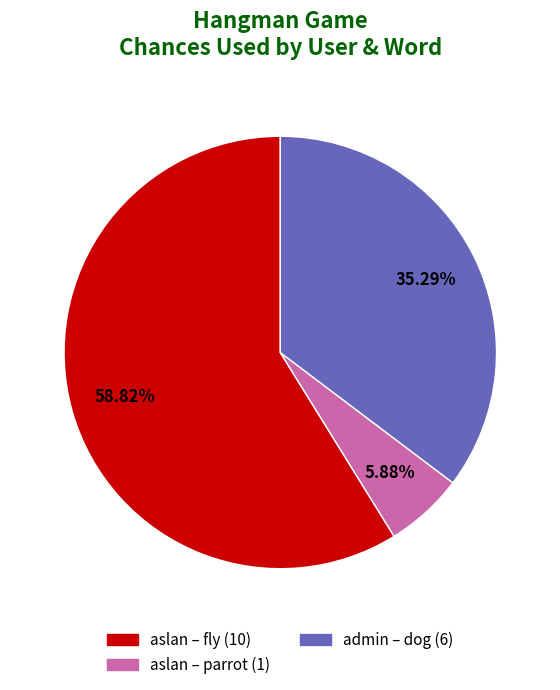

How many slices are in this pie chart?

3